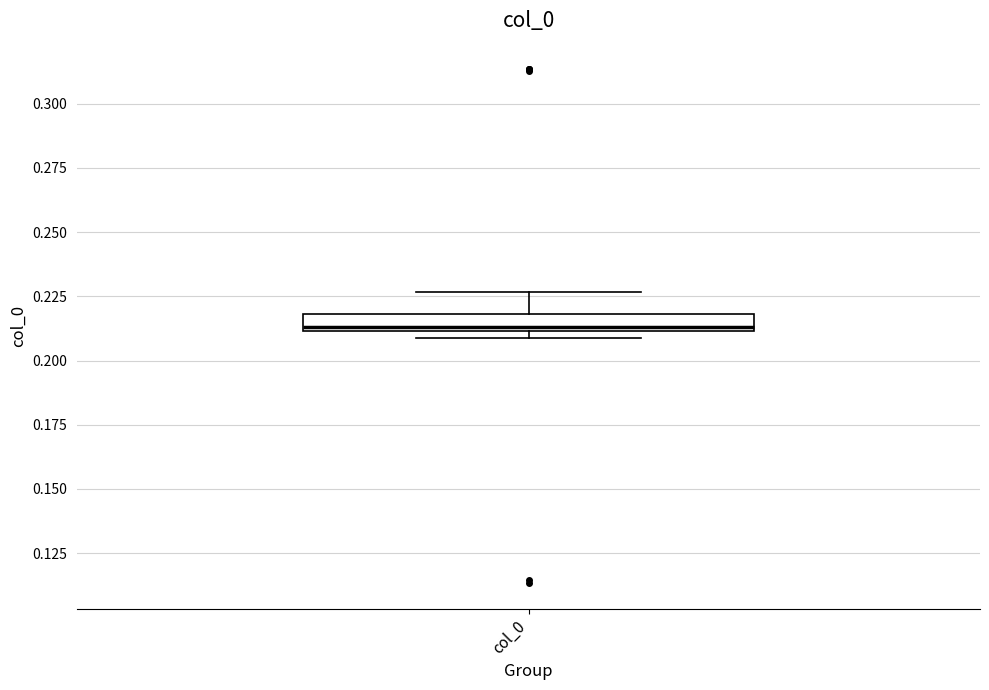

Where does the median line of the box for col_0 sit on the y-axis? The values are not printed on the chart, so give them approximately, as read against the axis.

0.215